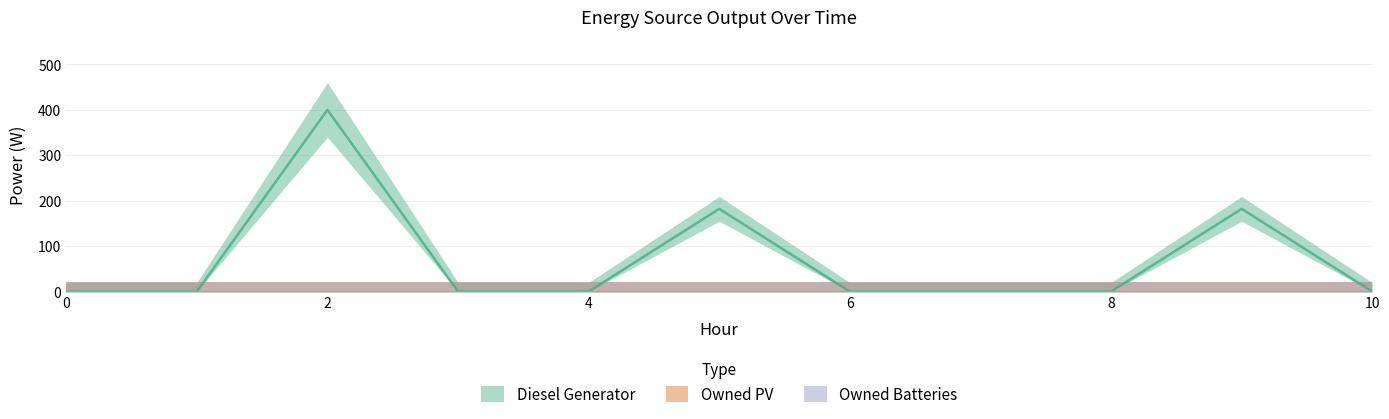

True or false: Owned Batteries has a value of 0 at 5.

True